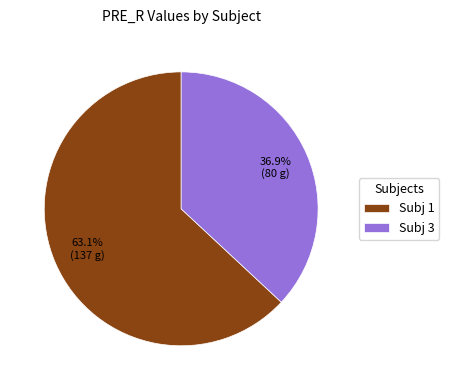

Rank the categories by value from highest to lowest.

Subj 1, Subj 3